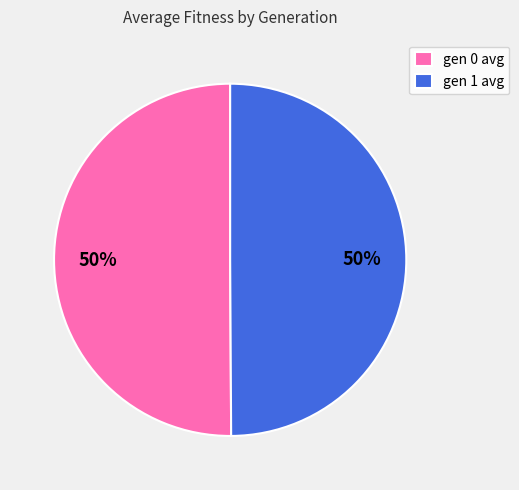

To the nearest percent, what is the combined percentage of gen 1 avg and gen 0 avg?

100%